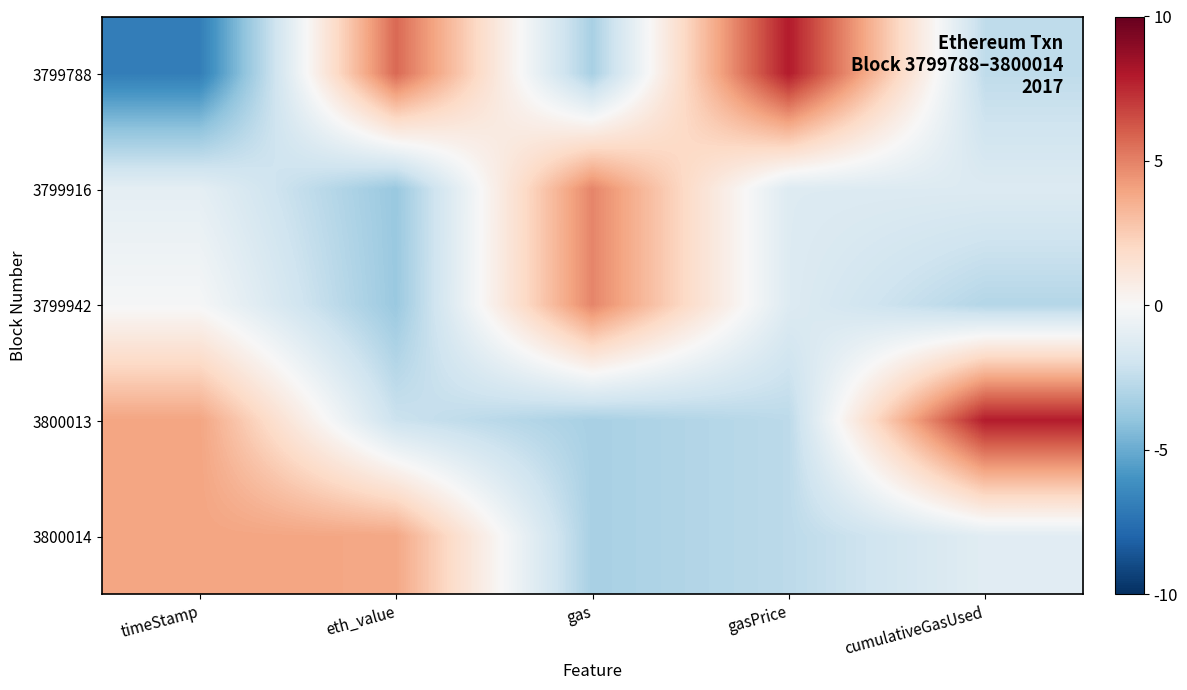

List the series in order of their peak value, lowest first.

3800014, 3799916, 3799942, 3800013, 3799788